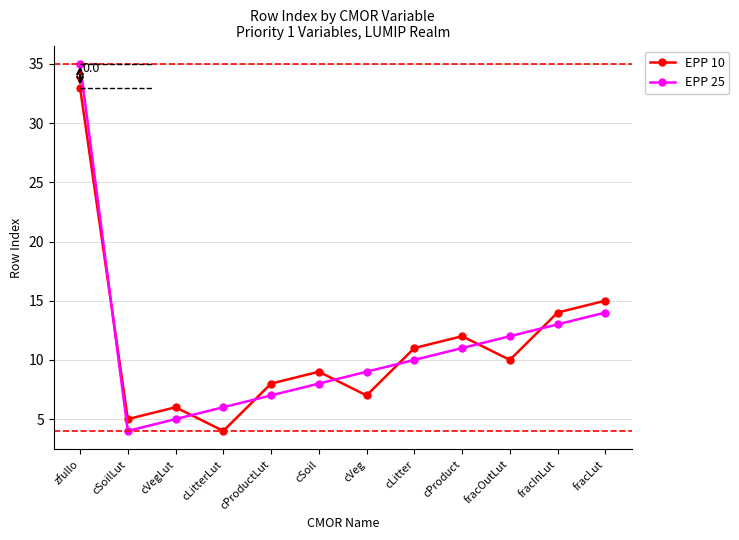

What is the sum of the EPP 25 values at cVeg and cSoilLut?

13